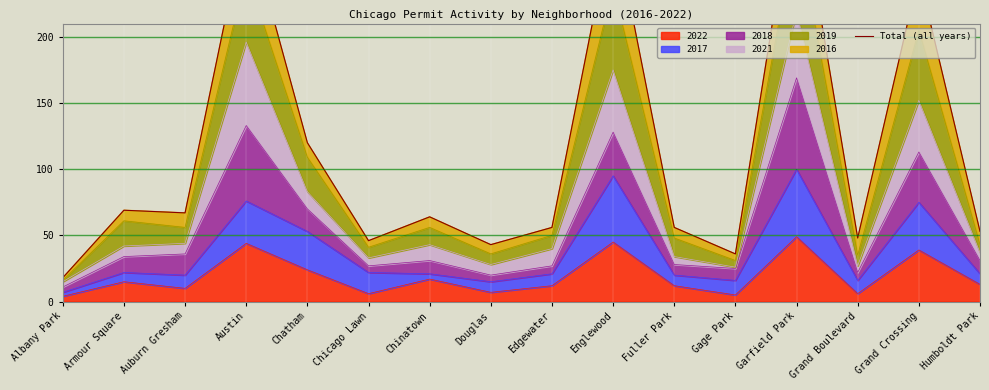

How many points are higher than both their immediate neighbors (excluding endpoints)?

6